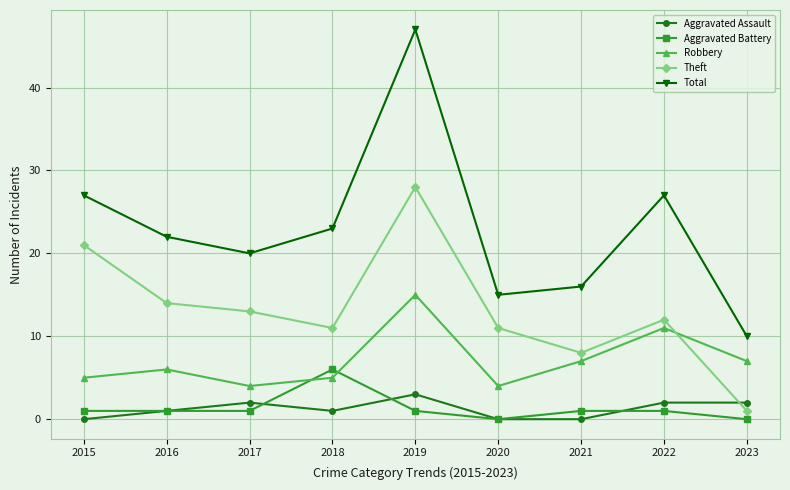

Where is the first local minimum for Total?

2017